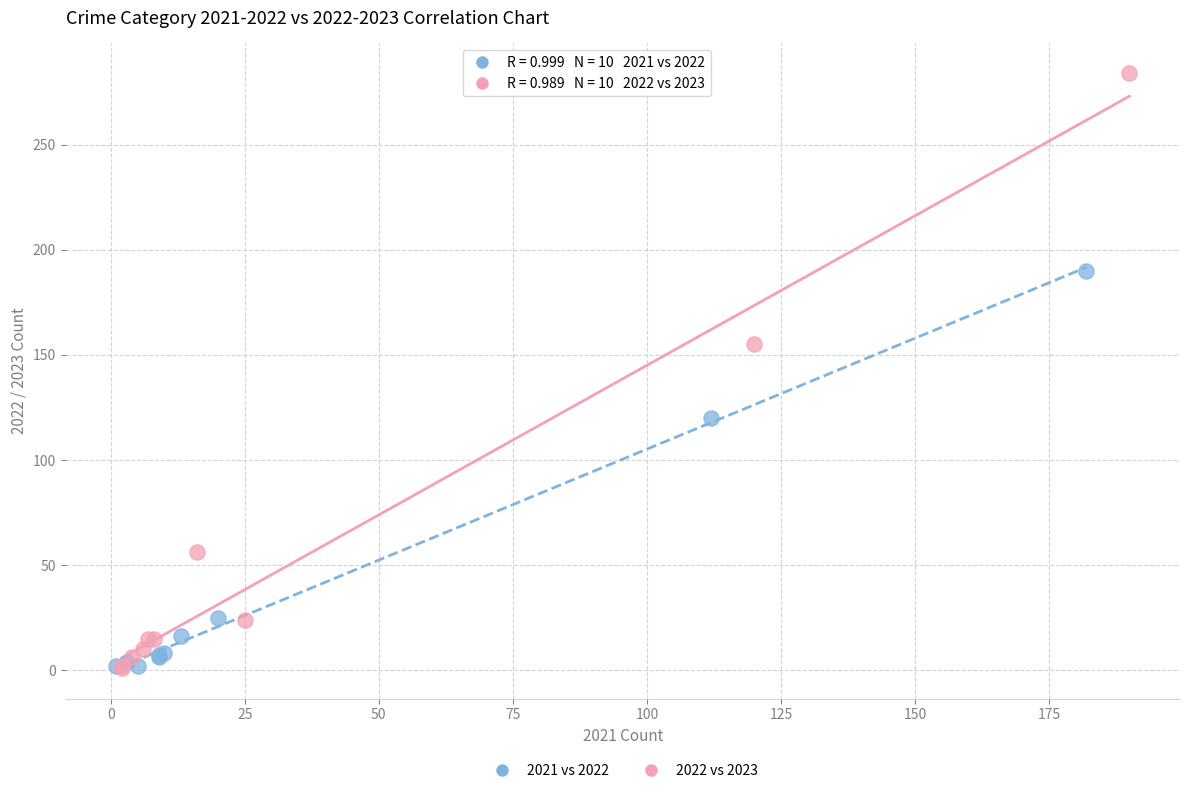

What are all the series names shown in the legend?

2021 vs 2022, 2022 vs 2023